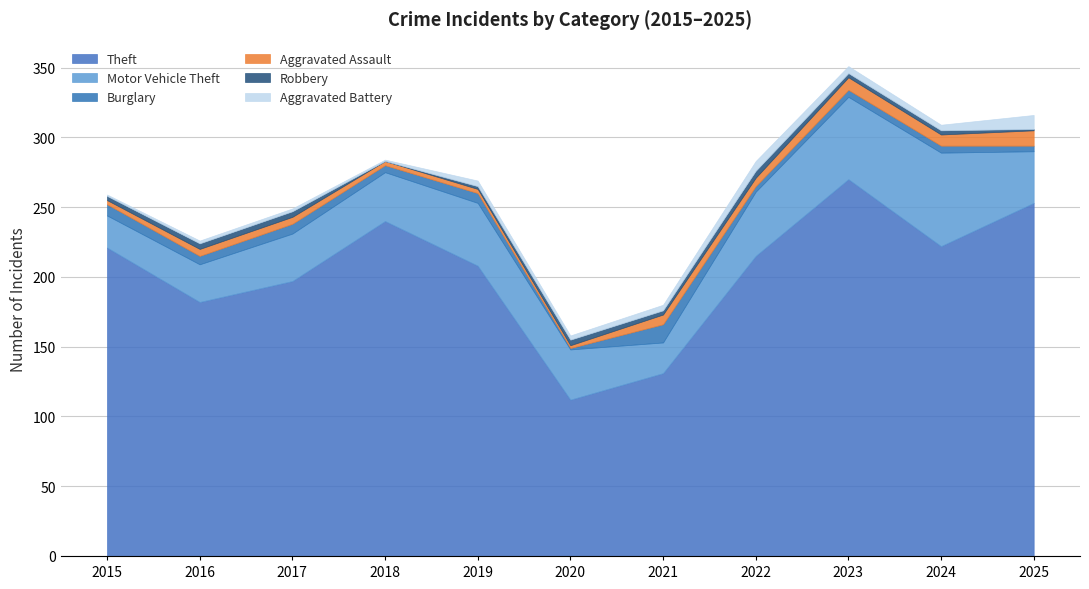

At which label is Aggravated Assault closest to 6?

2022